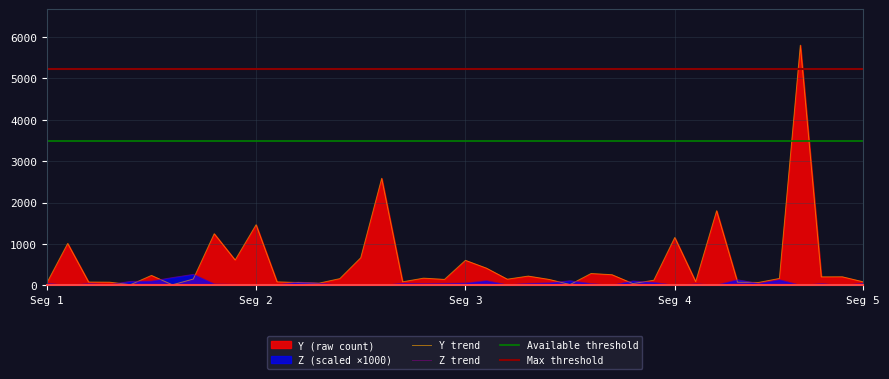

What value does the Y series have at 14?

165.0